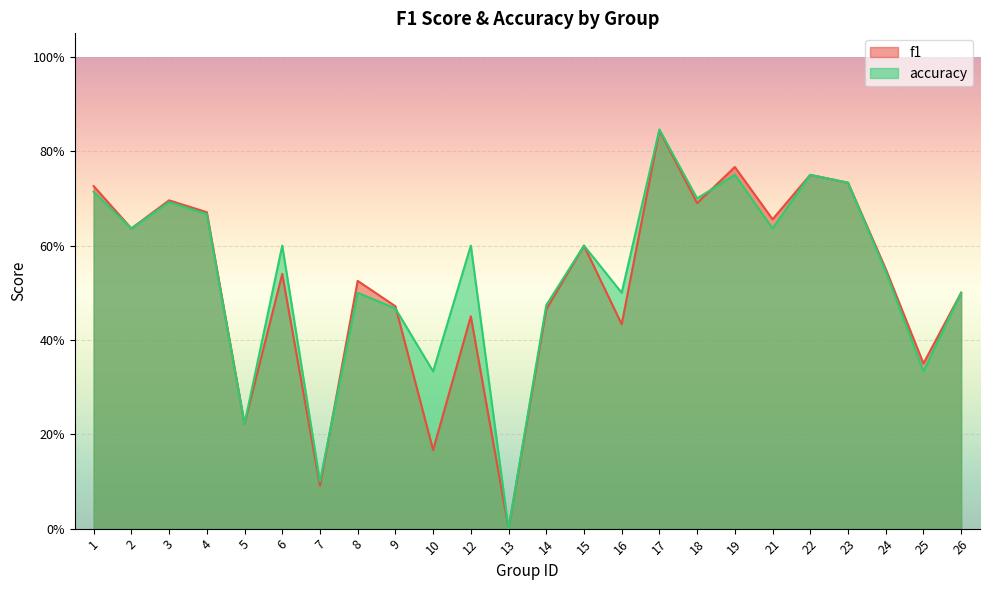

What is the difference between the highest and lowest values at 10?

0.2